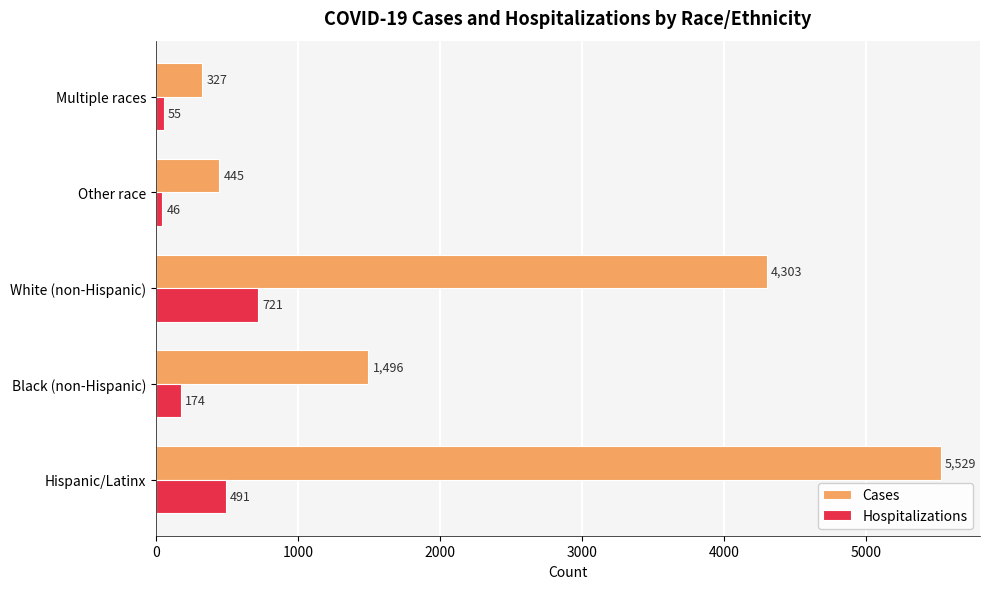

The Hospitalizations series shows 174 at Black (non-Hispanic). True or false?

True